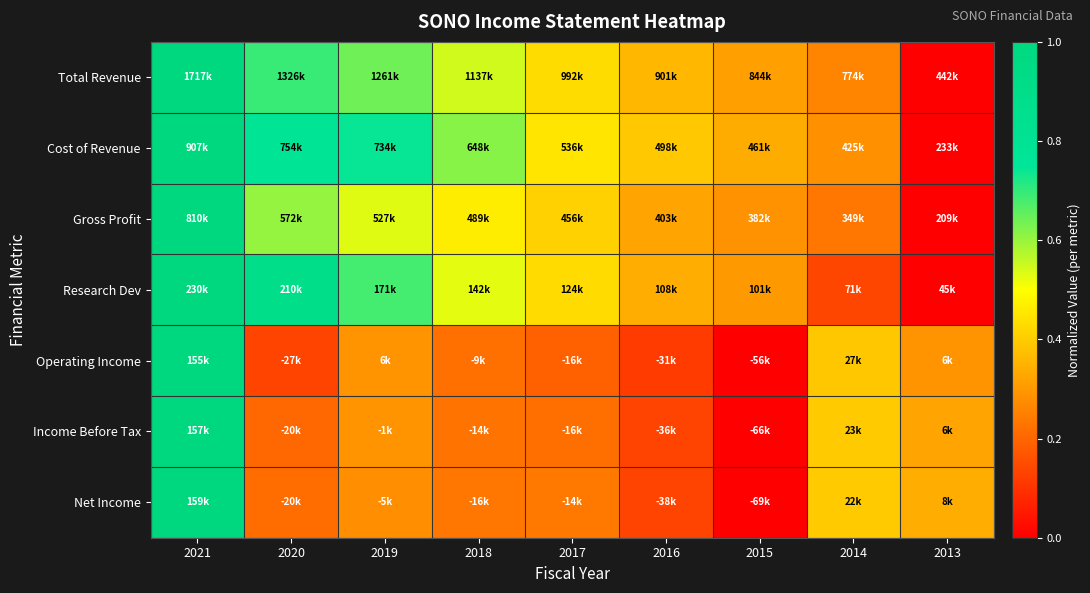

Which category has the lowest value across all series?

2013